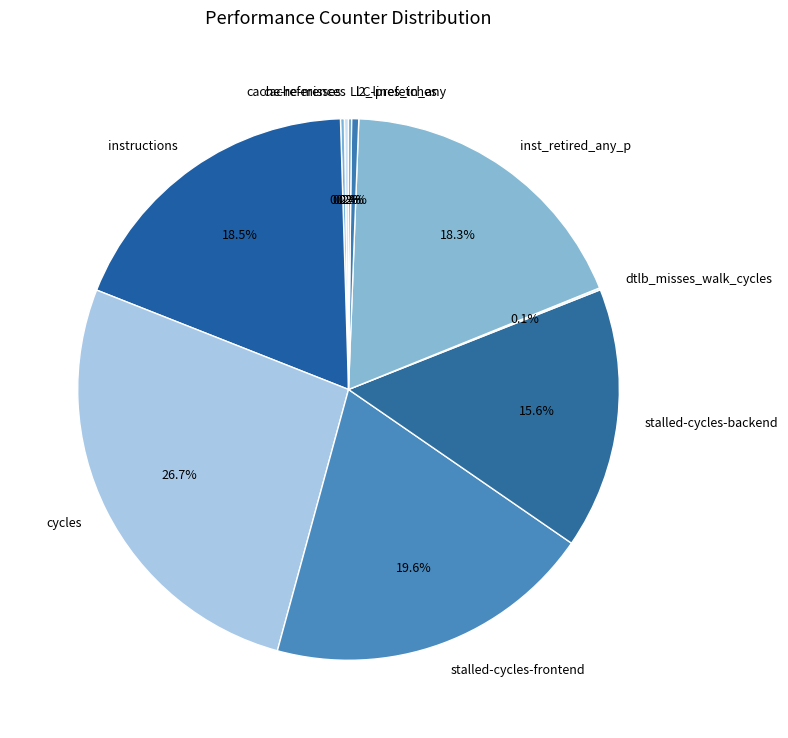

To the nearest percent, what is the difference between the largest and smallest slice percentages?

27%